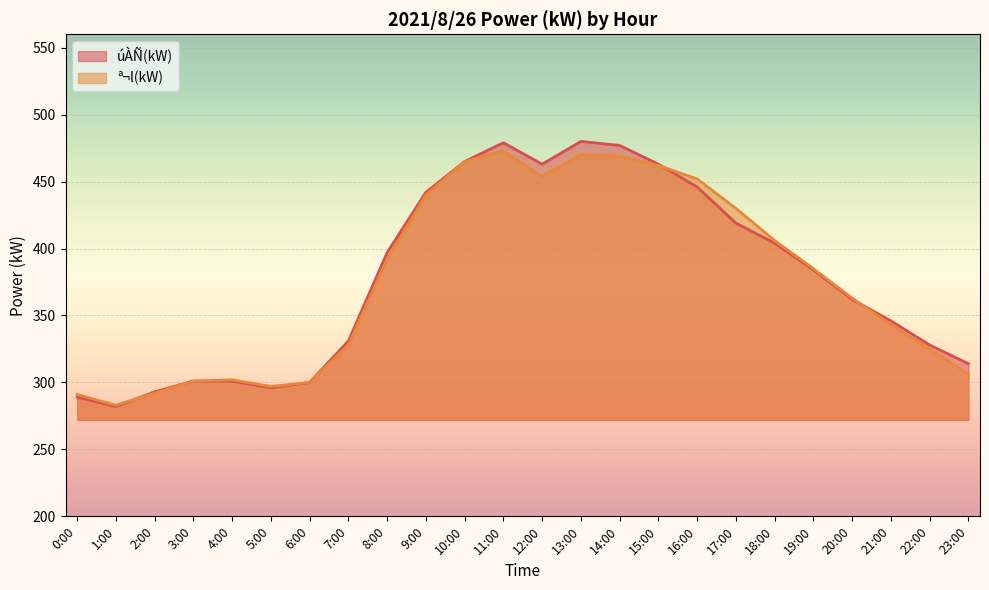

Which series ends up on top after the final intersection of ª¬l(kW) and úÀÑ(kW)?

úÀÑ(kW)